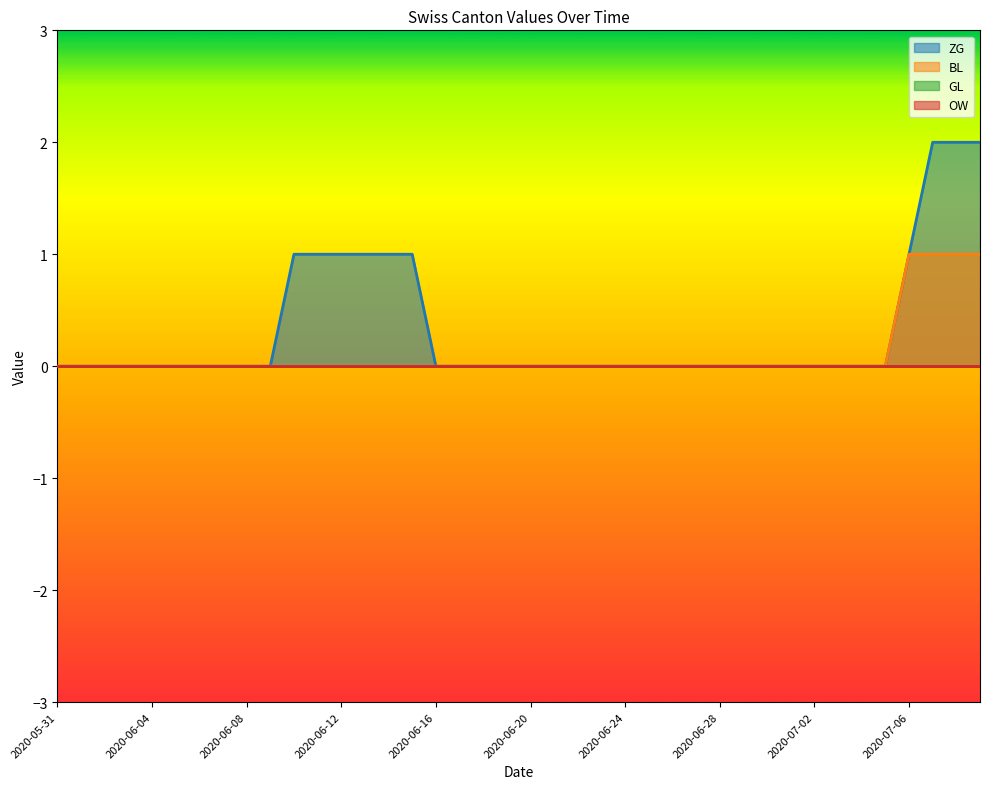

The value of ZG at 2020-06-14 is 1. True or false?

False